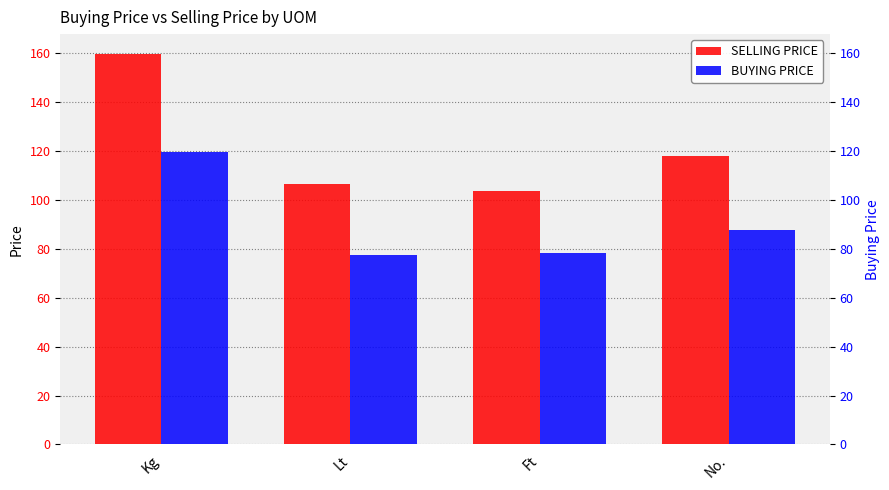

Reading left to right, extract all data points from this chart.

SELLING PRICE: Kg=159.7	Lt=106.4	Ft=103.5	No.=117.9
BUYING PRICE: Kg=119.4	Lt=77.6	Ft=78.2	No.=87.6